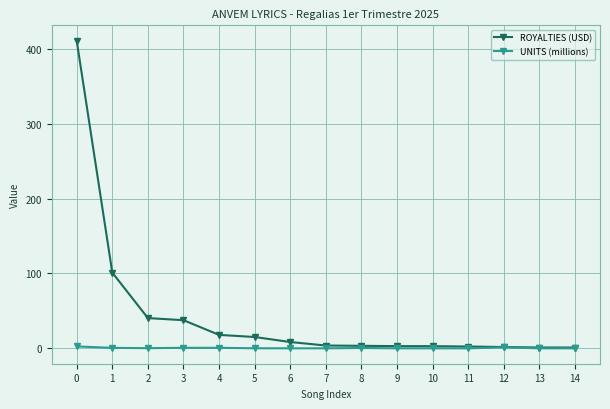

Is the value of UNITS (millions) at 8 greater than the value of ROYALTIES (USD) at 3?

No